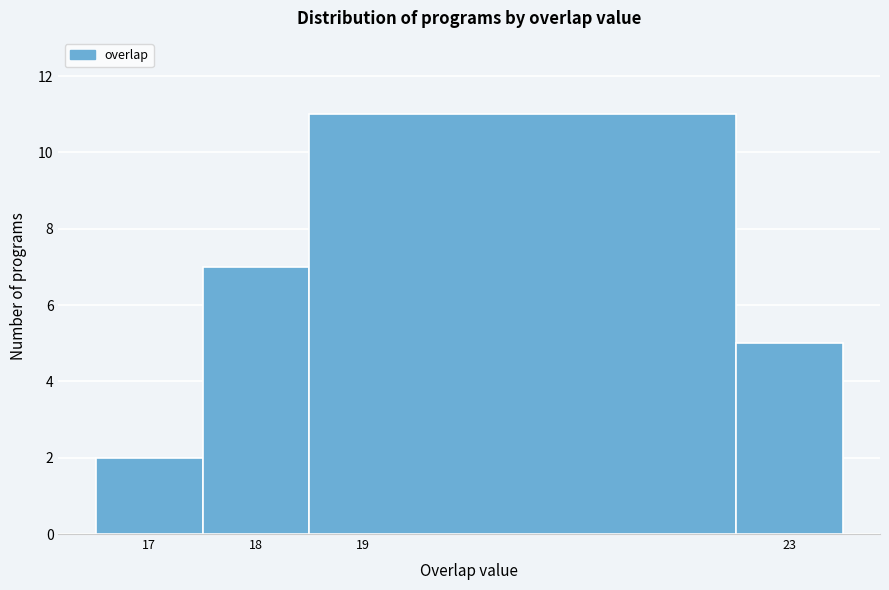

Reading left to right, list every bar in this chart as the range it spans on the x-axis followed by its height. The values are not printed on the chart, so give them approximately, as read against the axis.

16.5 to 17.5: 2
17.5 to 18.5: 7
18.5 to 22.5: 11
22.5 to 23.5: 5